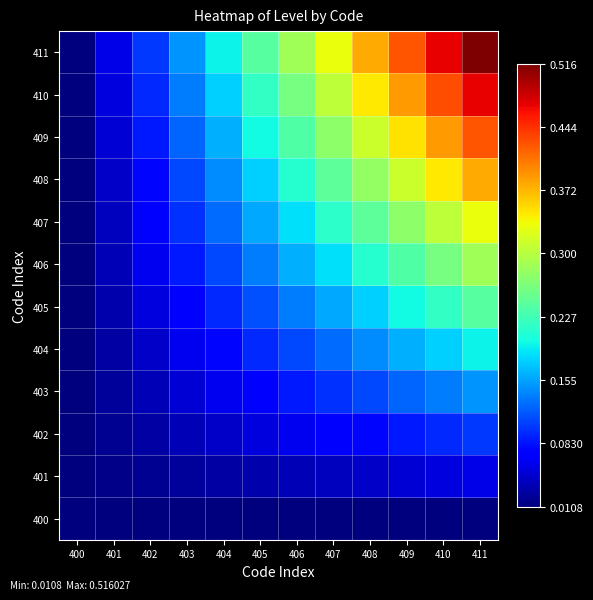

What is the spread (max minus min) of values at 405?

0.2